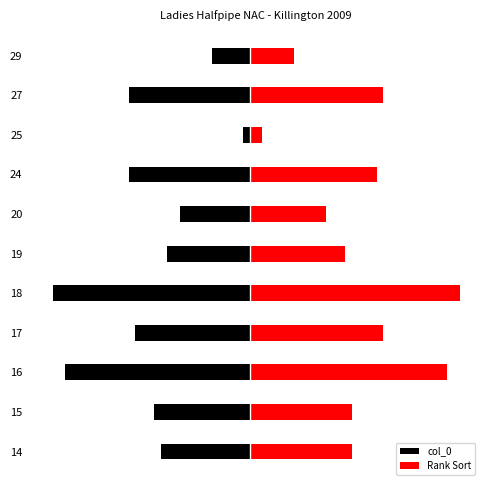

Does the chart contain stacked bars?

No